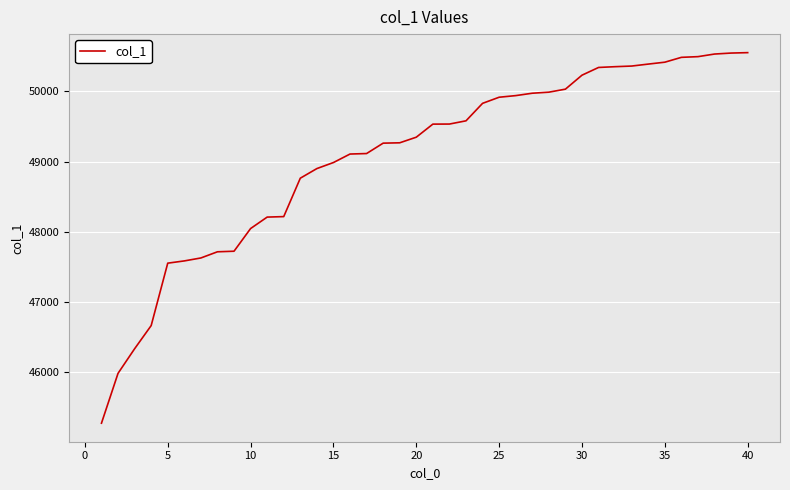

What is the difference between the maximum and minimum values?

5277